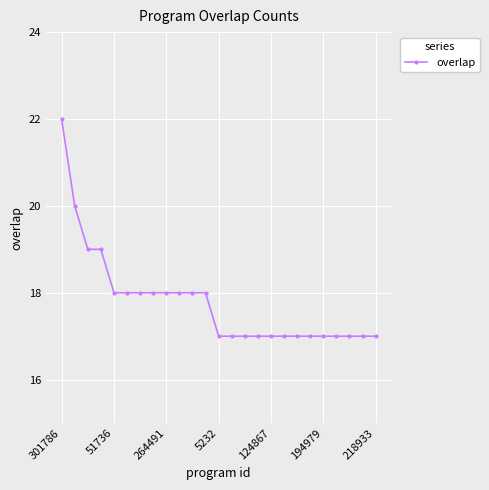

Count the values in the range 17 to 18.

21